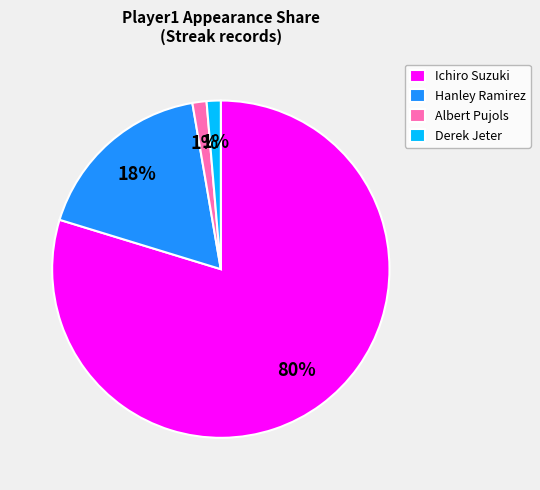

How many segments does this pie chart have?

4